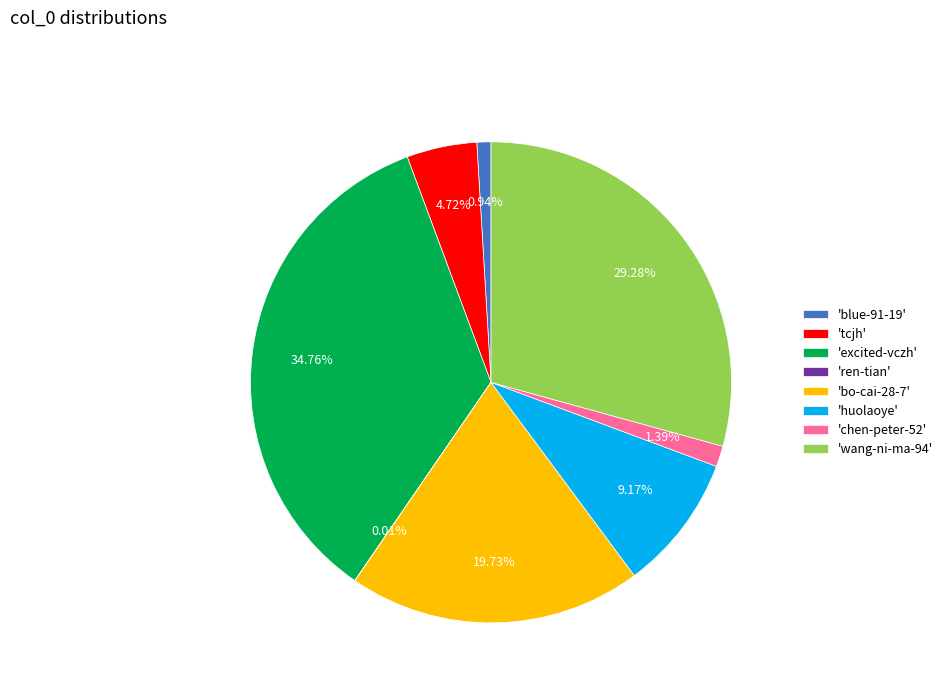

Between 'tcjh' and 'wang-ni-ma-94', which is larger?

'wang-ni-ma-94'